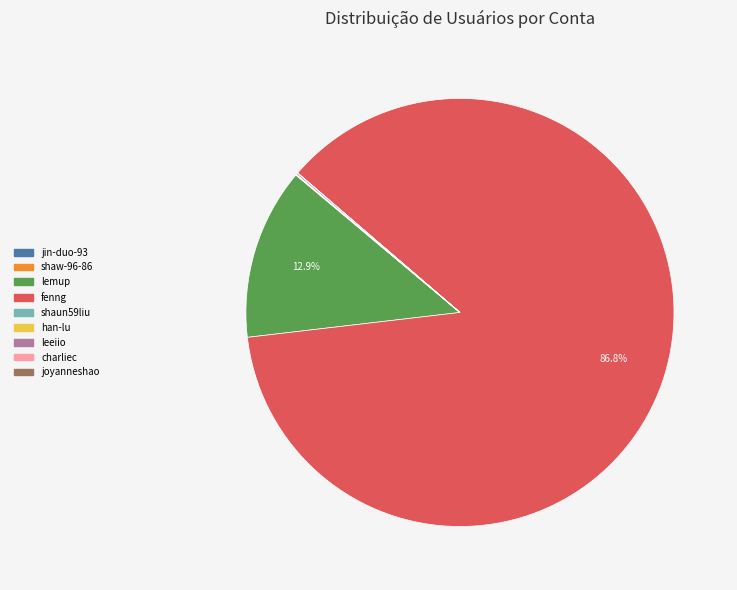

What is the majority slice?

fenng